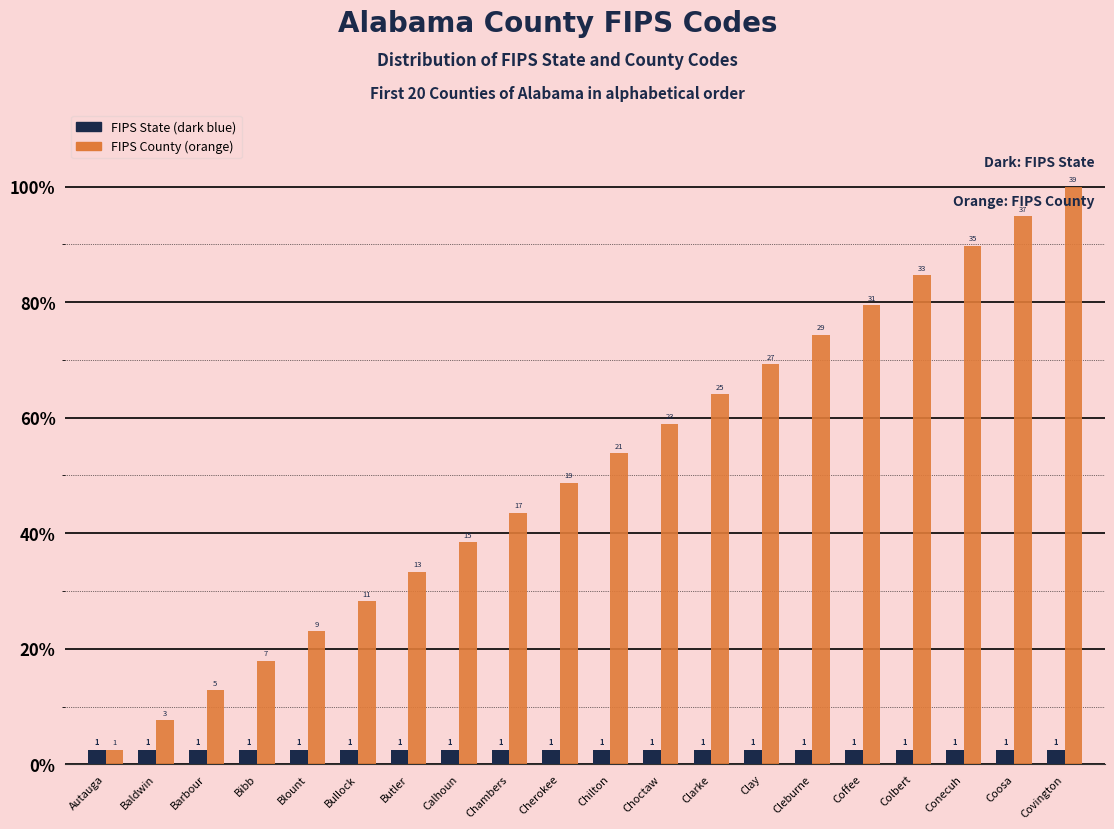

Does the chart contain any negative values?

No